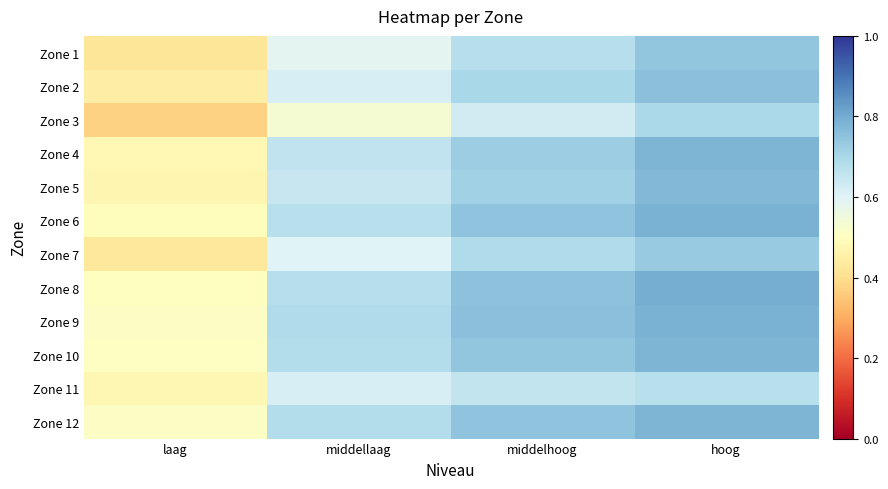

Which has a higher value, hoog or laag?

hoog